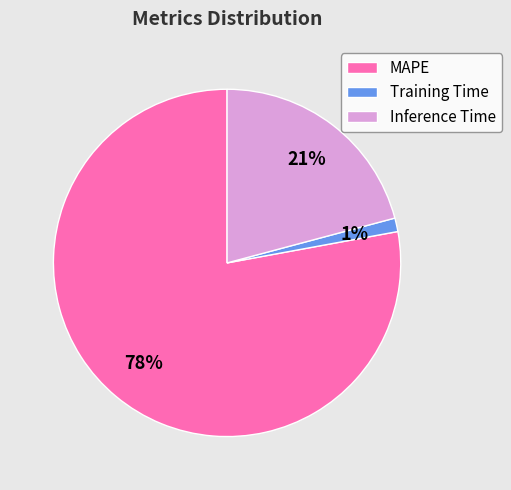

Combined, do Inference Time and MAPE account for over 50%?

Yes